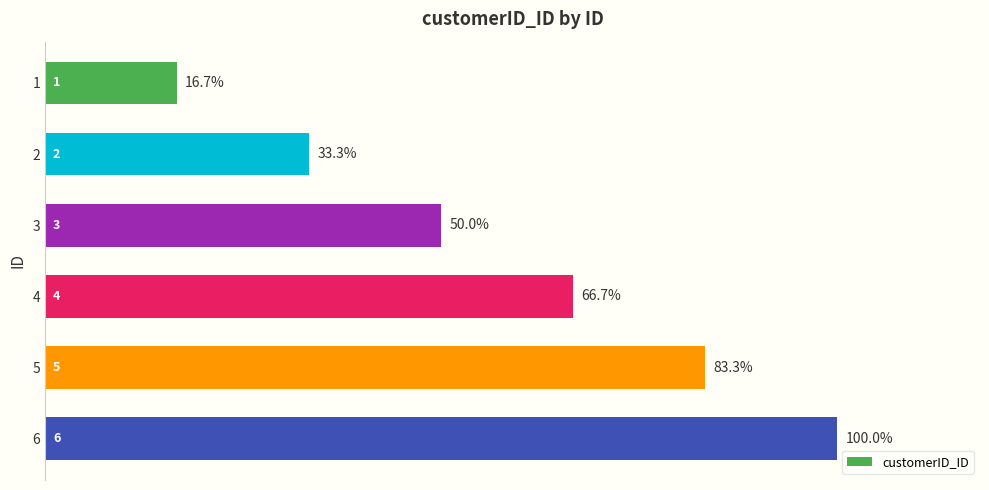

Where is the data nearest to the value 3?

3